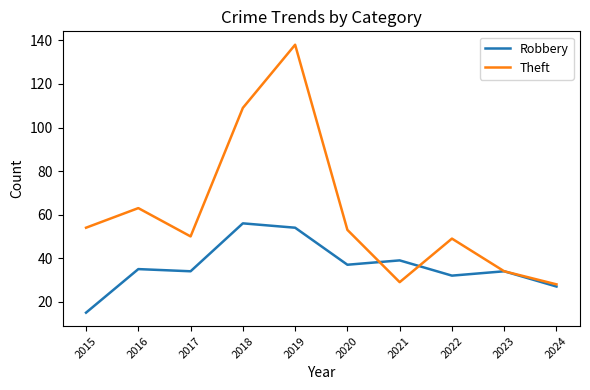

The Theft series shows 49 at 2022. True or false?

True